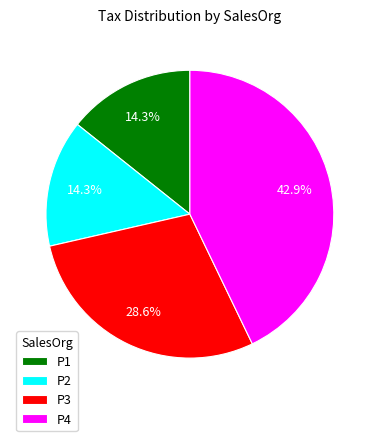

What is the largest slice in the pie chart?

P4